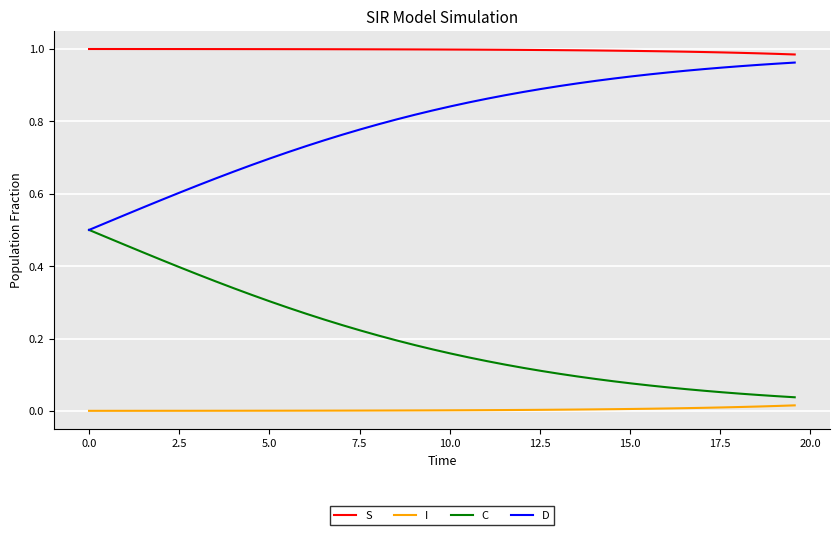

Which series has the largest total across all categories?

S